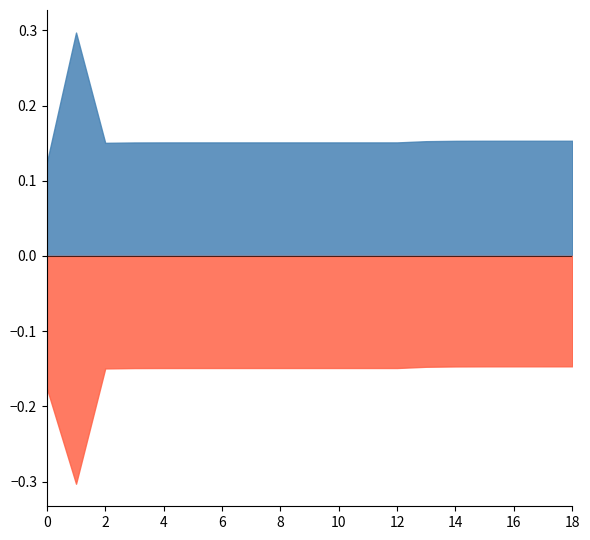

What is the spread (max minus min) of values at 4?

0.3